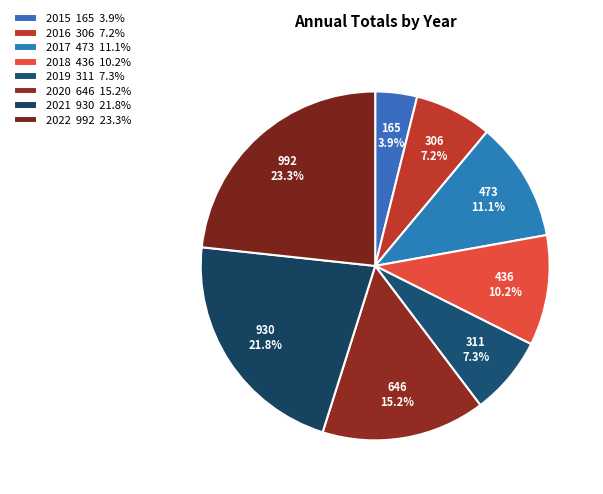

What percentage is the 2019 slice, to the nearest percent?

7%